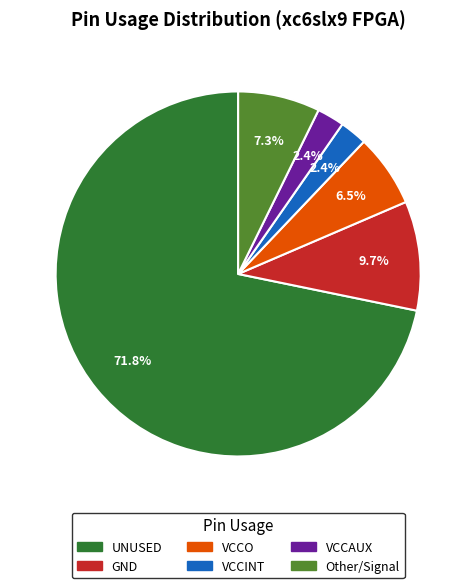

What is the majority slice?

UNUSED